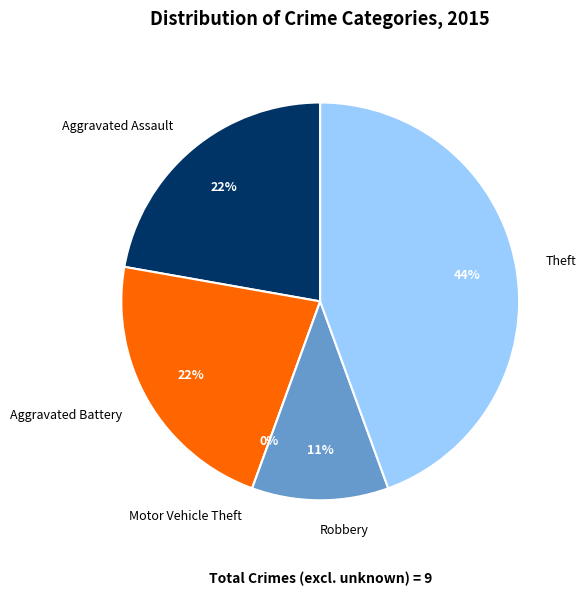

The Theft slice represents 44% of the pie. True or false?

True